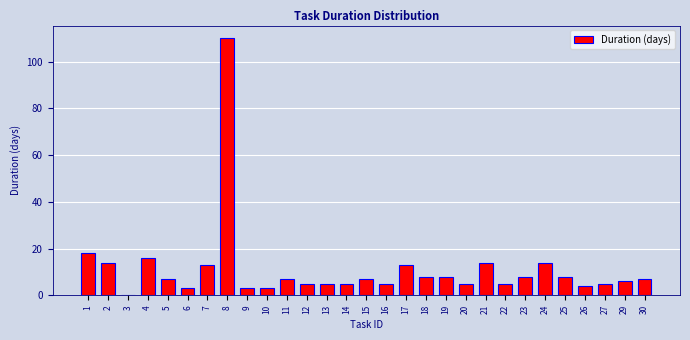

Reading left to right, transcribe all the data shown in this chart.

1=18	2=14	3=0	4=16	5=7	6=3	7=13	8=110	9=3	10=3	11=7	12=5	13=5	14=5	15=7	16=5	17=13	18=8	19=8	20=5	21=14	22=5	23=8	24=14	25=8	26=4	27=5	29=6	30=7